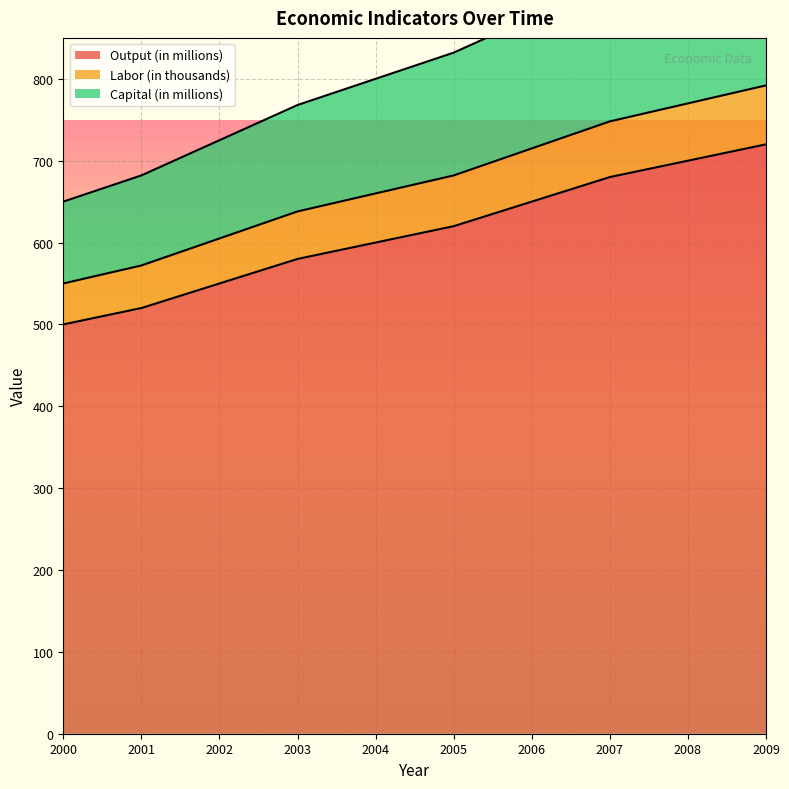

At which label does Labor (in thousands) reach its peak?

2009